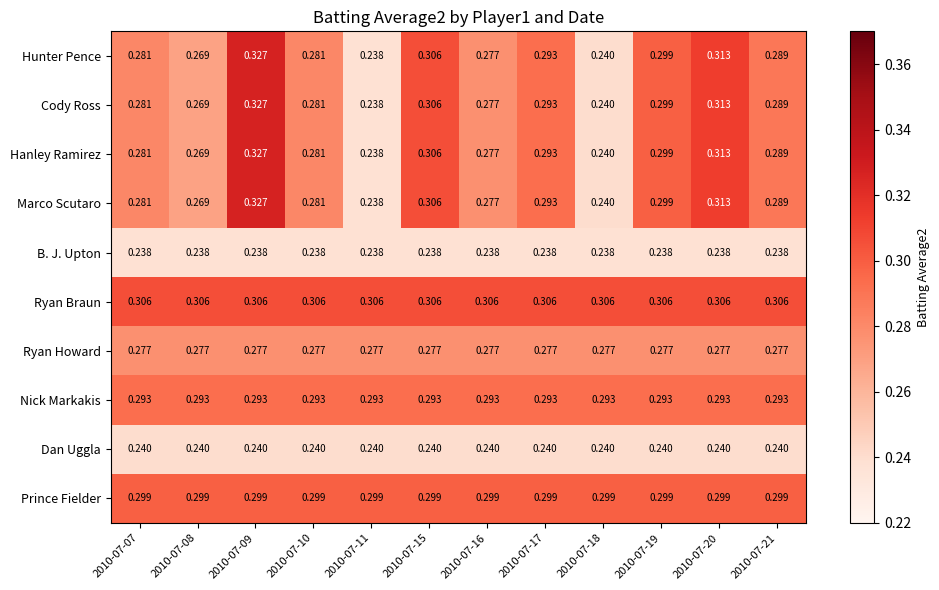

Which series has the largest total across all categories?

Ryan Braun